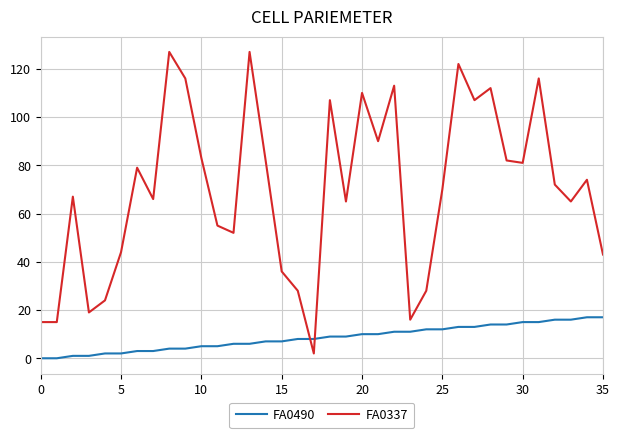

What is the greatest value displayed?

127